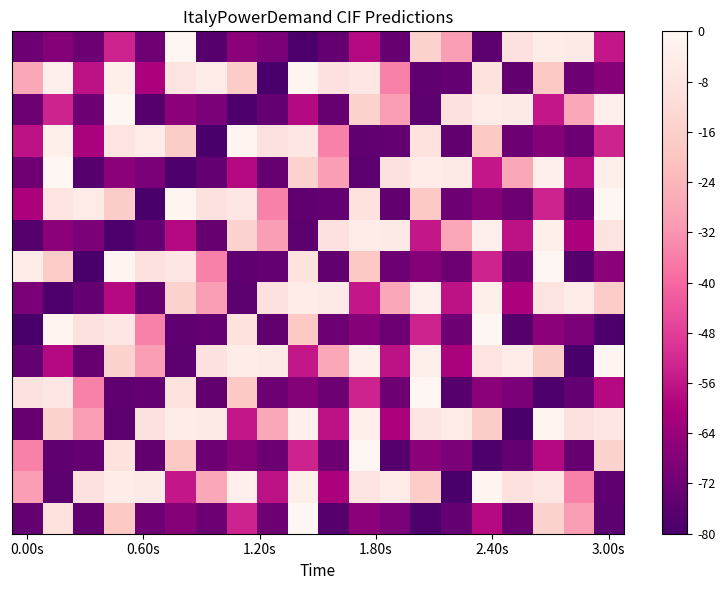

Count the number of data series in this chart.

16